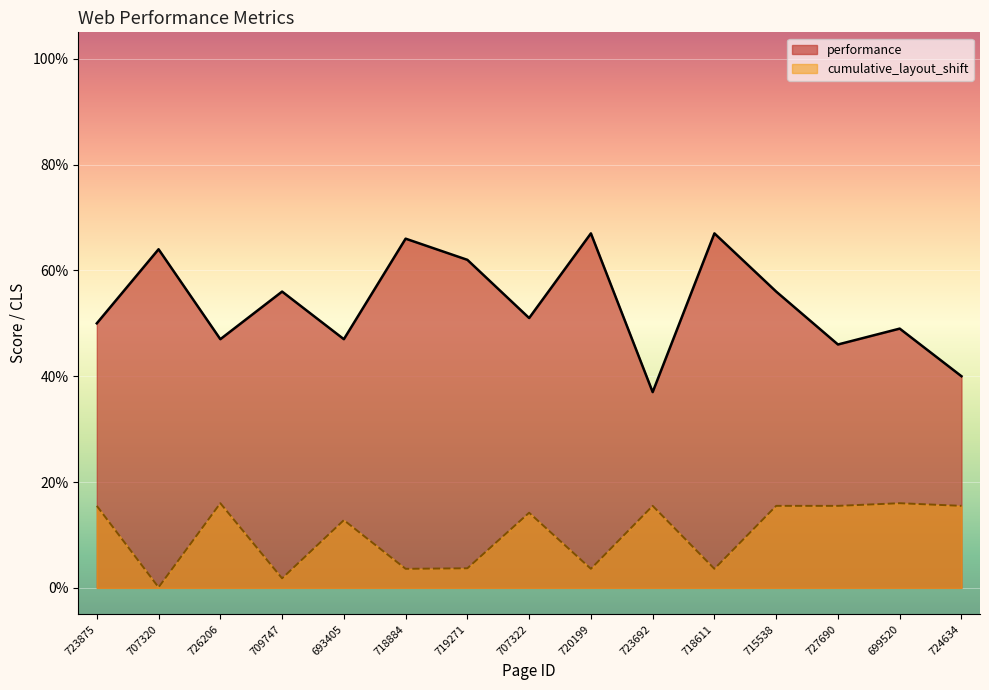

True or false: performance and cumulative_layout_shift cross at least once.

False